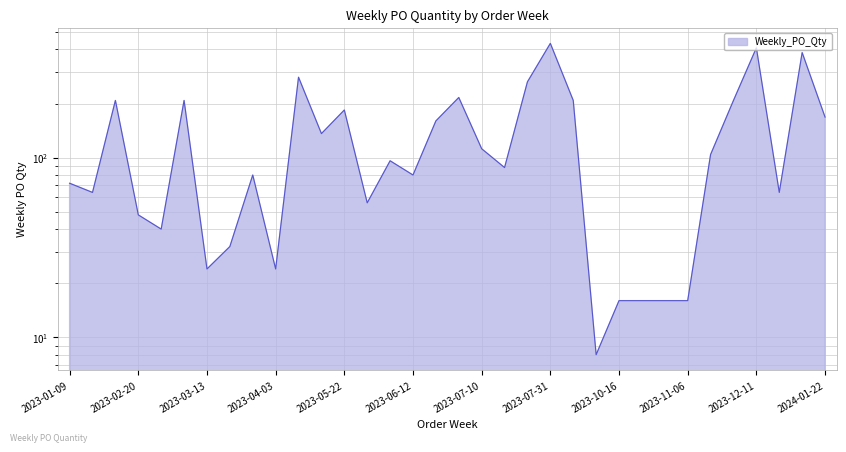

List the labels in order of value, smallest first.

2023-10-09, 2023-10-16, 2023-10-23, 2023-10-30, 2023-11-06, 2023-03-13, 2023-04-03, 2023-03-20, 2023-02-27, 2023-02-20, 2023-05-29, 2023-01-16, 2023-12-18, 2023-01-09, 2023-03-27, 2023-06-12, 2023-07-17, 2023-06-05, 2023-11-20, 2023-07-10, 2023-05-15, 2023-06-19, 2024-01-22, 2023-05-22, 2023-01-23, 2023-03-06, 2023-10-02, 2023-11-27, 2023-06-26, 2023-07-24, 2023-04-10, 2024-01-08, 2023-12-11, 2023-07-31